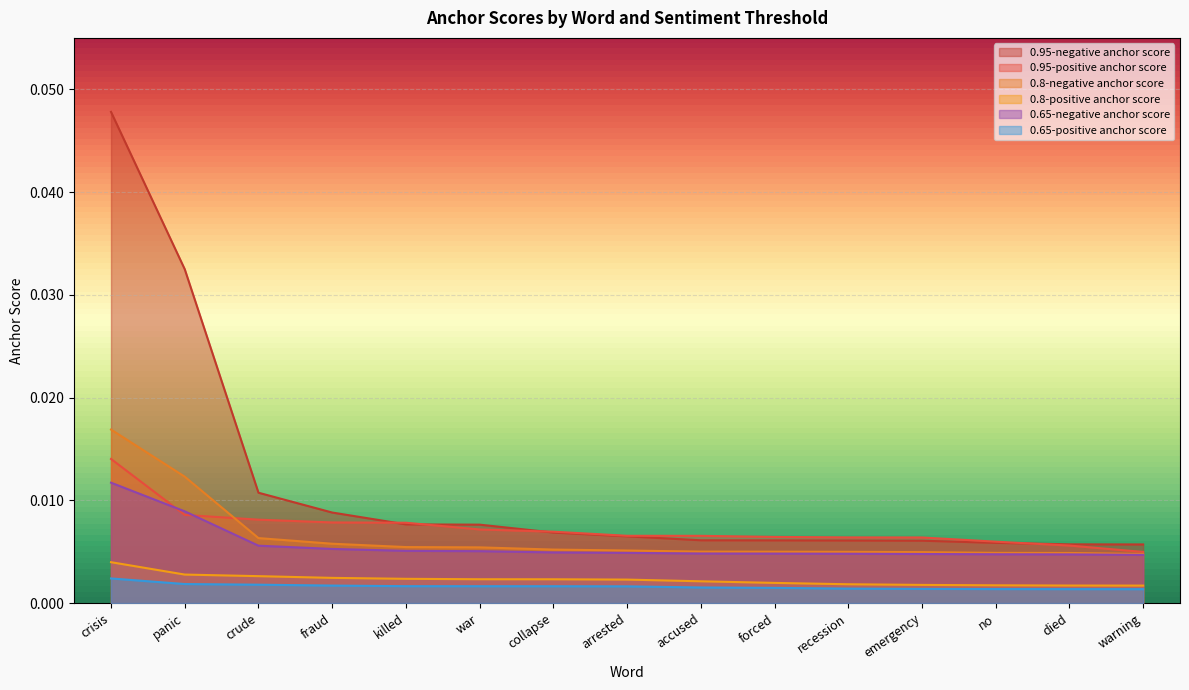

What are all the series names shown in the legend?

0.95-negative anchor score, 0.95-positive anchor score, 0.8-negative anchor score, 0.8-positive anchor score, 0.65-negative anchor score, 0.65-positive anchor score